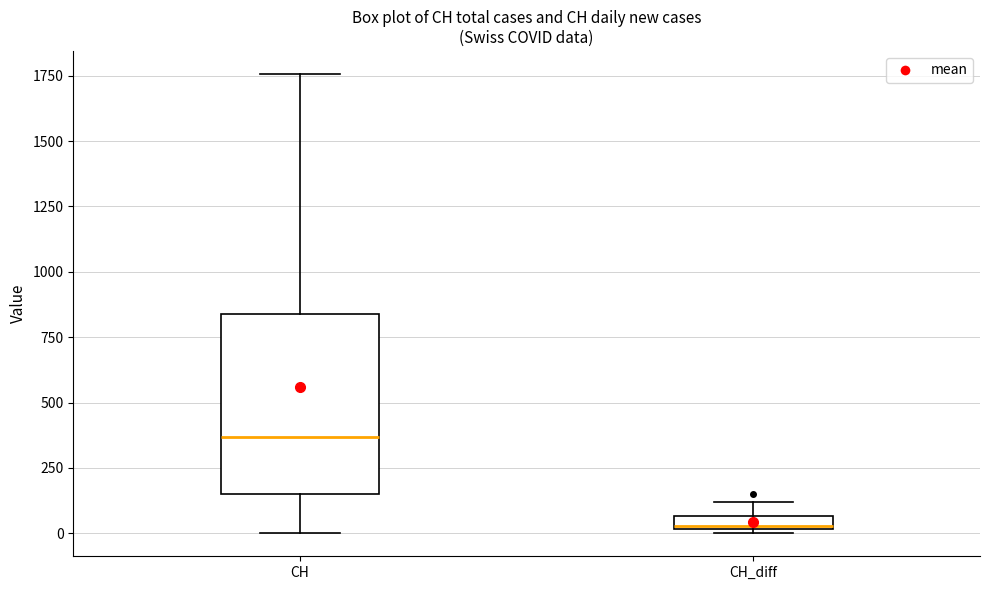

Which box is the tallest, from its lower edge to its upper edge?

CH